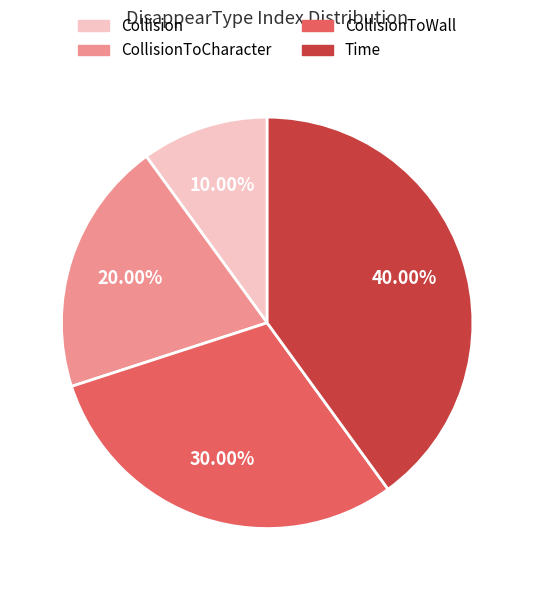

Is there any slice that represents more than half of the pie?

No